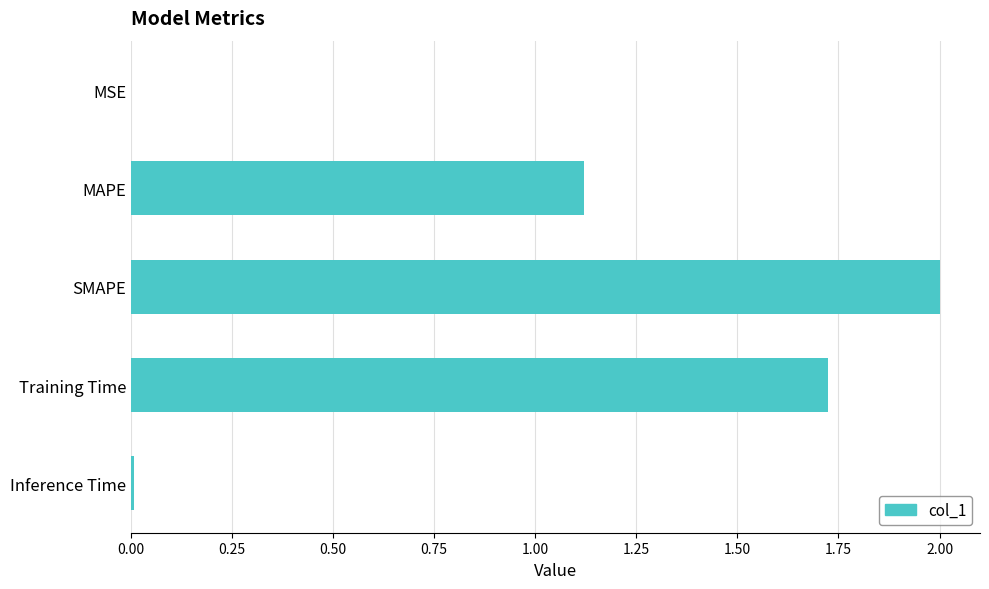

At which label is the value closest to 1?

MAPE